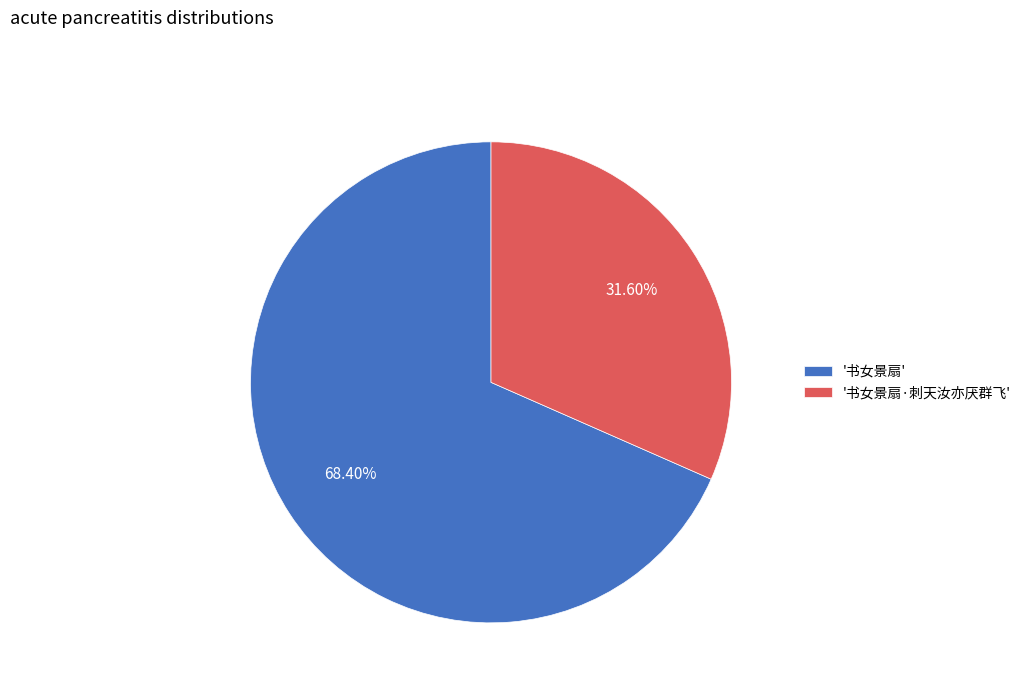

Count the number of slices in the pie.

2